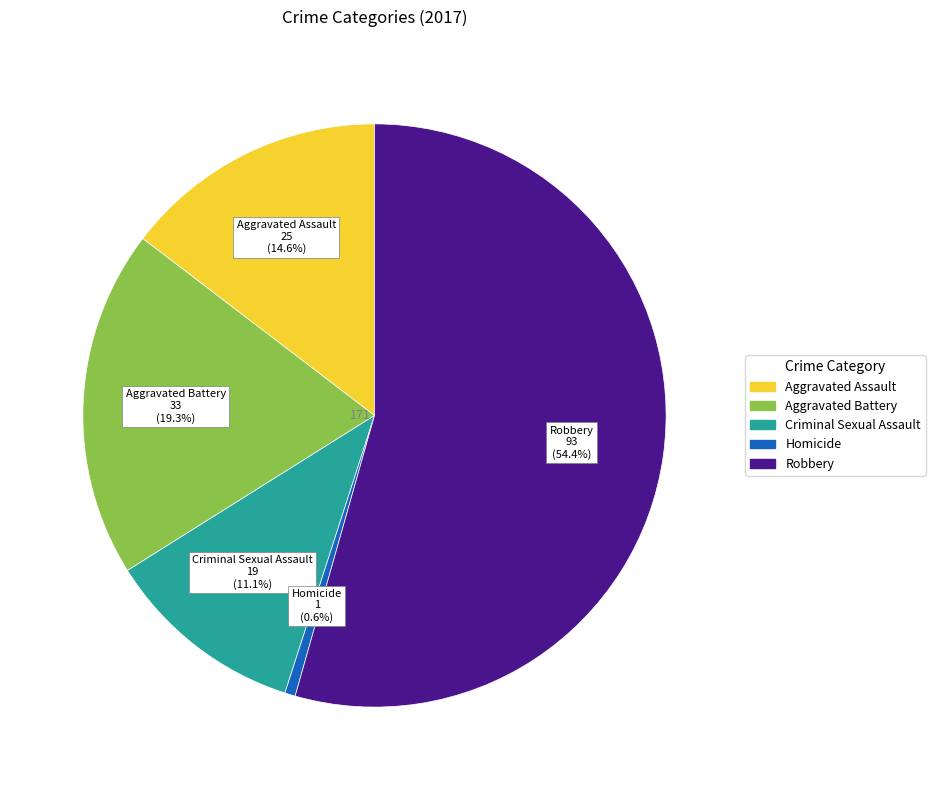

What percentage is the Aggravated Assault slice, to the nearest percent?

15%